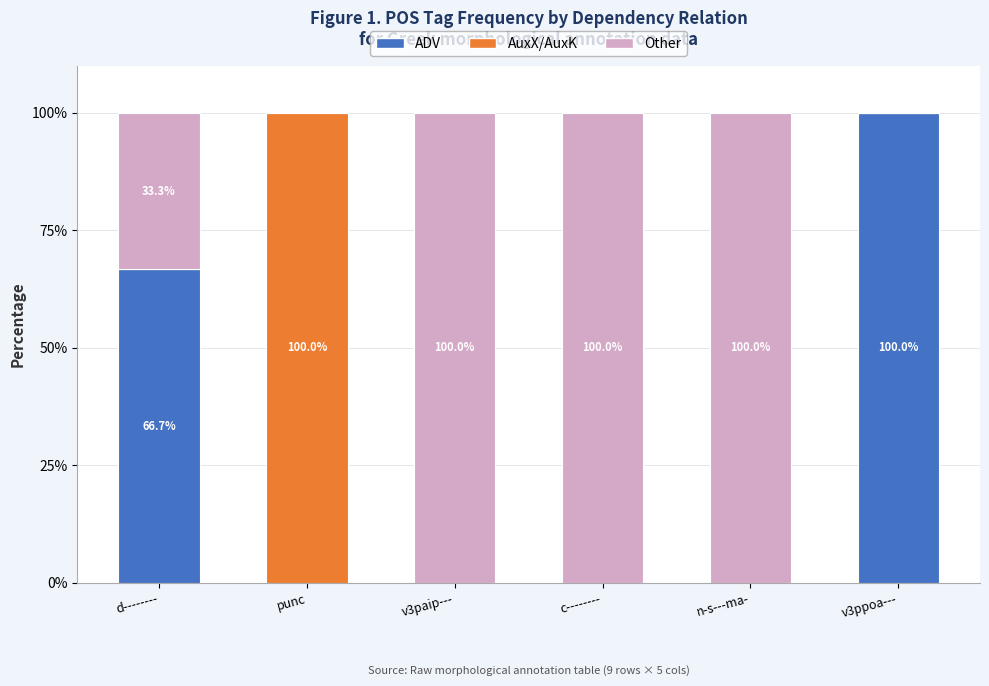

What is the maximum value for ADV?

100.0